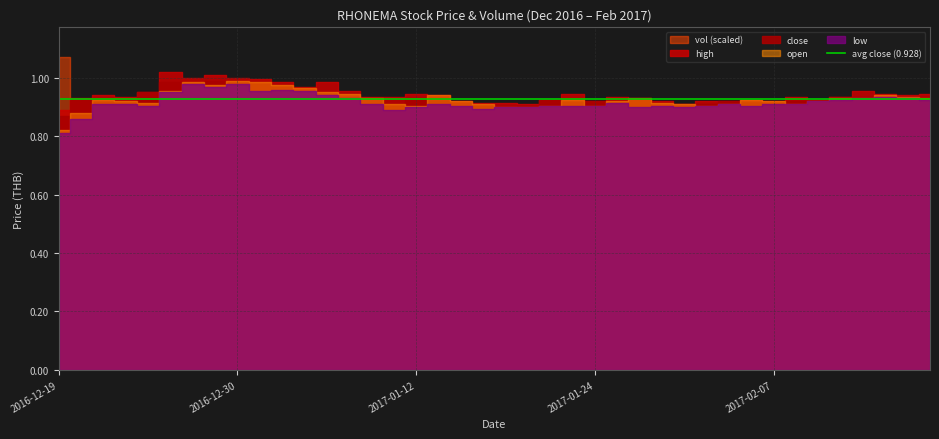

What position from the left is 2017-01-24?

25